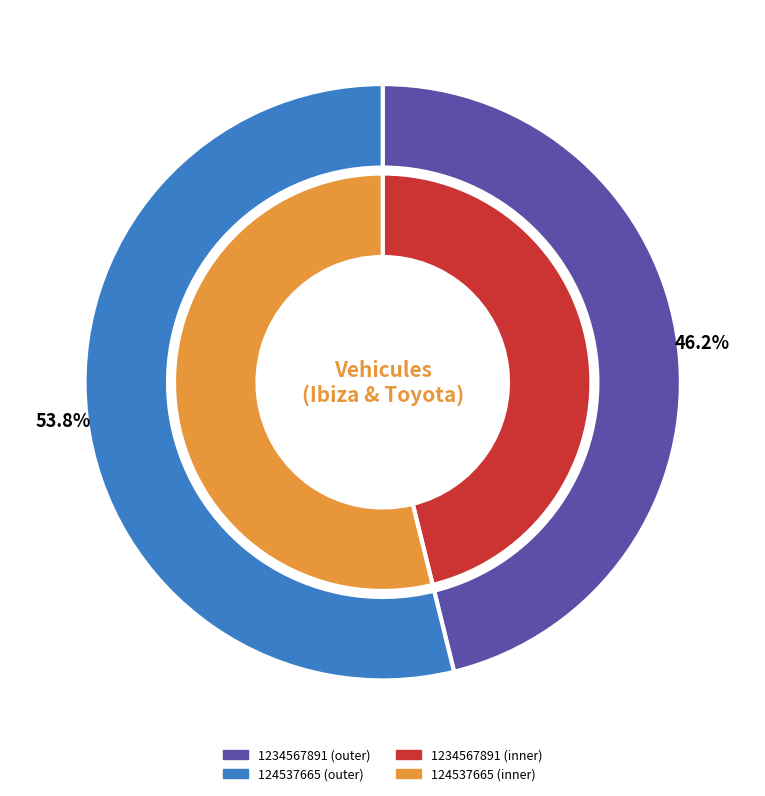

Does 1234567891 account for over 50% of the chart?

No